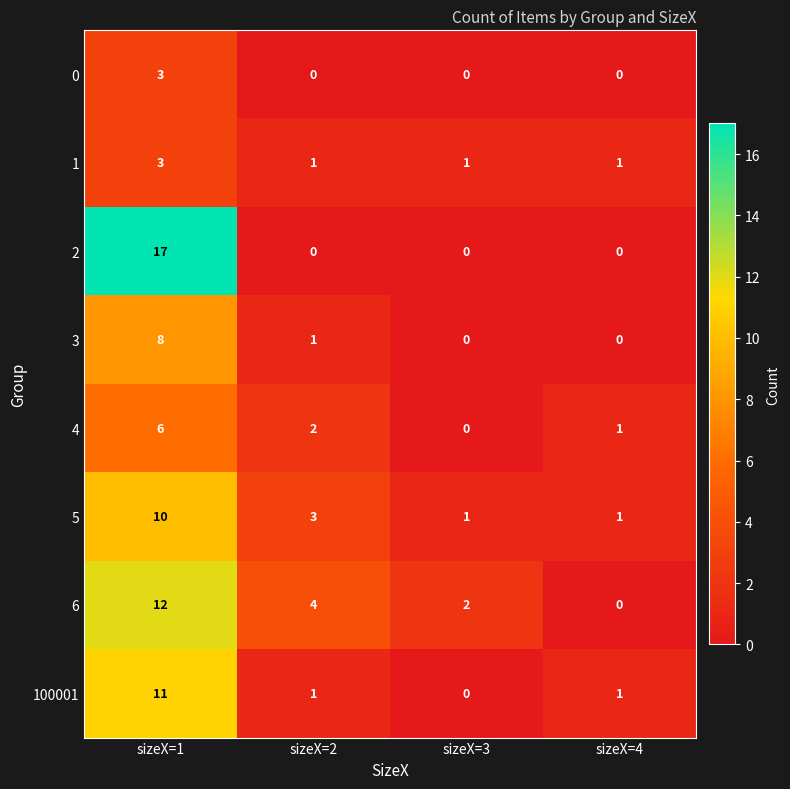

What is the spread (max minus min) of values at sizeX=2?

4